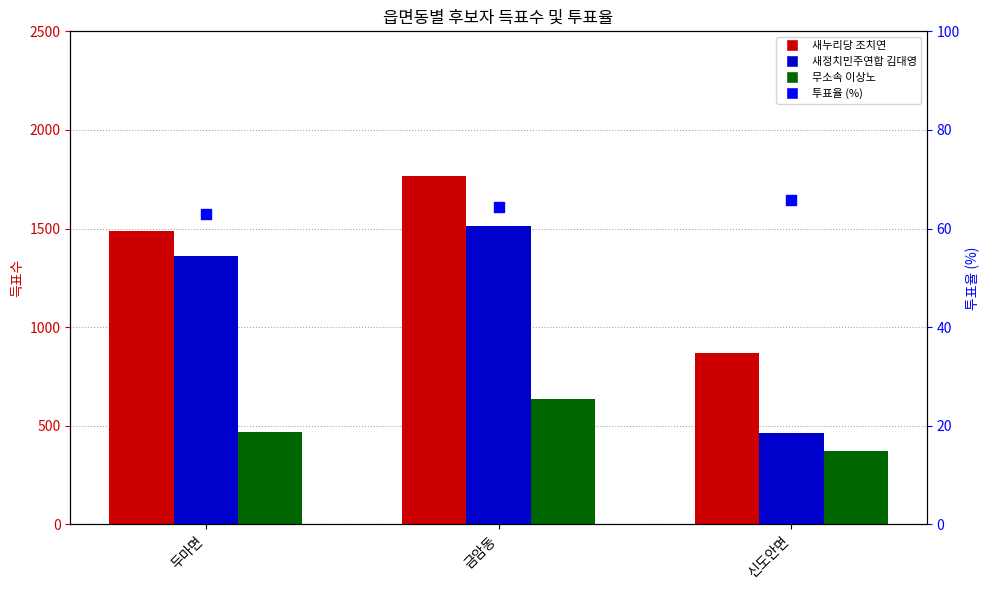

At how many categories does at least one series exceed 155?

3